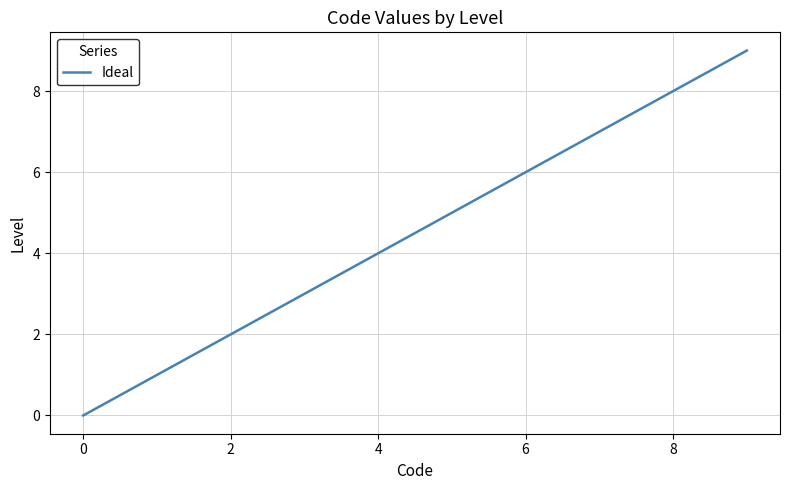

What is the difference between the maximum and minimum values?

9